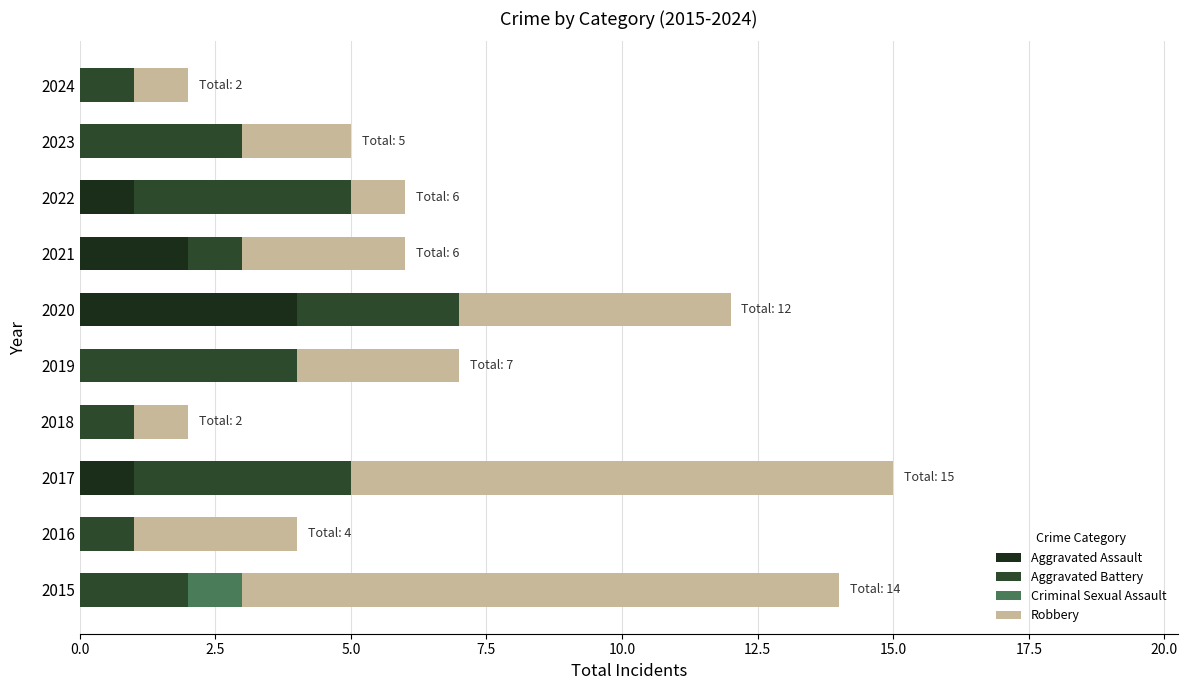

How many data points does each series have?

10